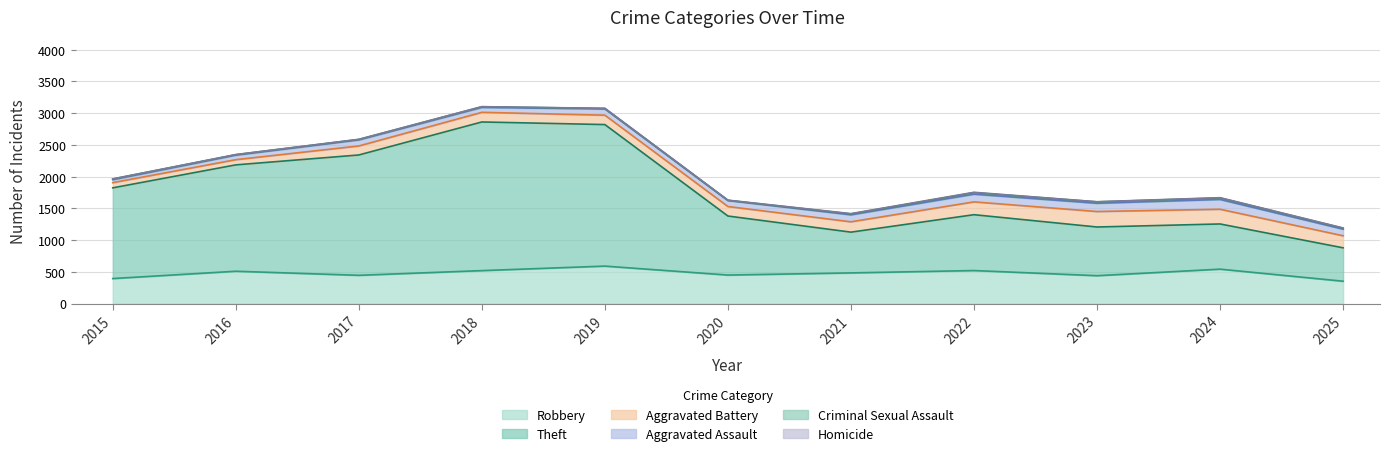

Does the chart have visible grid lines?

Yes